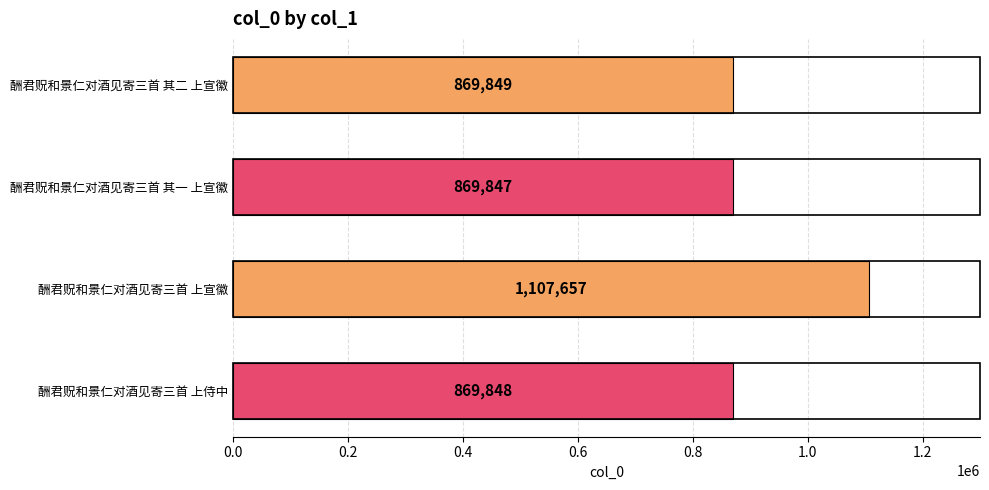

What position from the bottom is 酬君贶和景仁对酒见寄三首 其一 上宣徽?

3